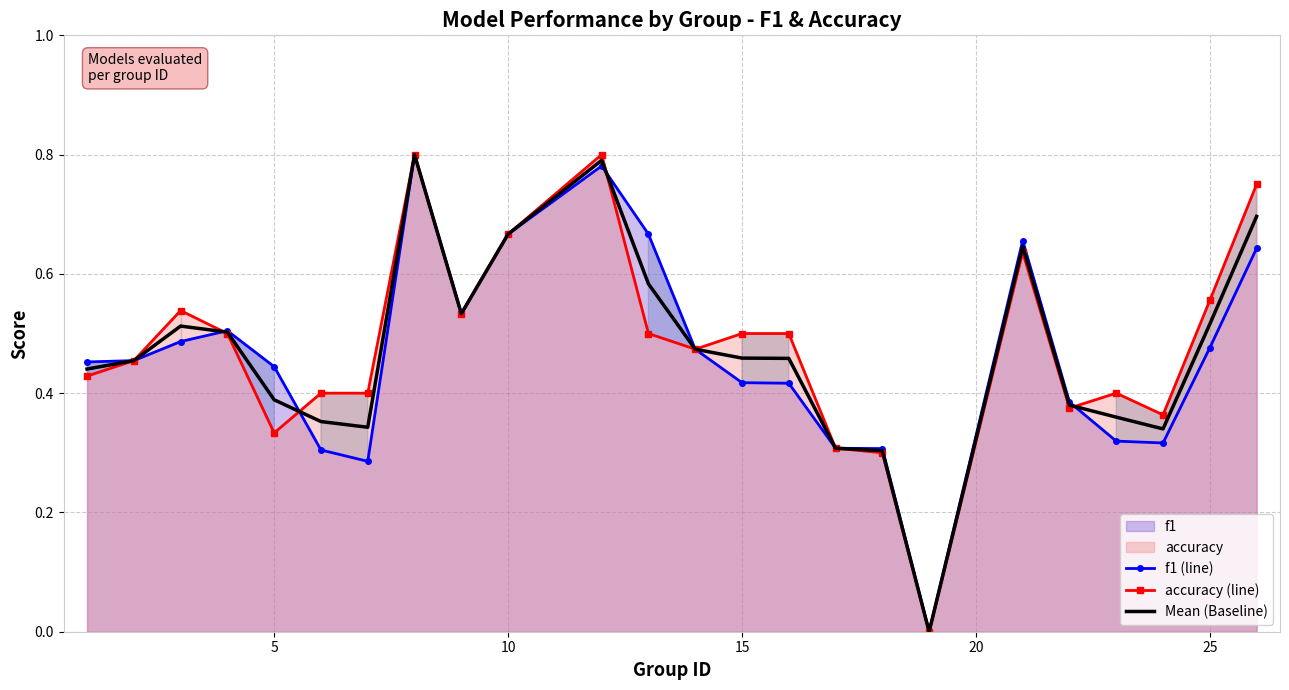

Is the value of f1 (line) at 30 greater than the value of Mean (Baseline) at 12?

No